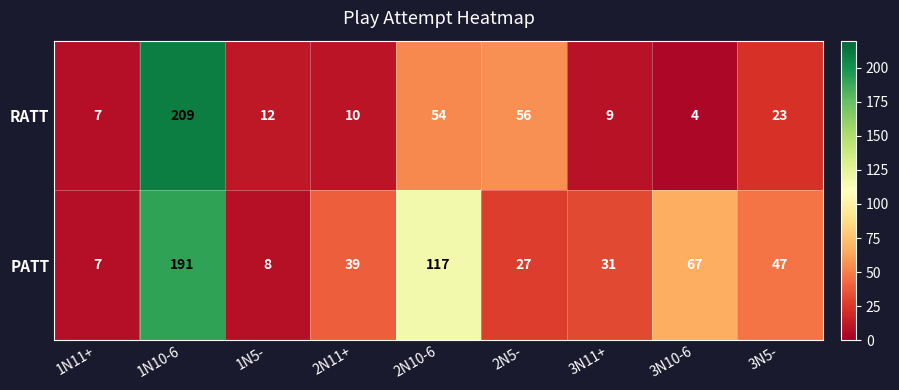

Rank the series by their average value, from highest to lowest.

PATT, RATT